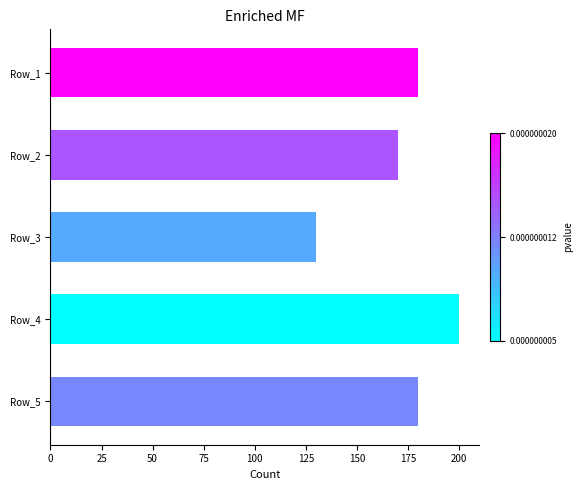

Reading top to bottom, what are all the values shown in this chart?

Row_1=180	Row_2=170	Row_3=130	Row_4=200	Row_5=180